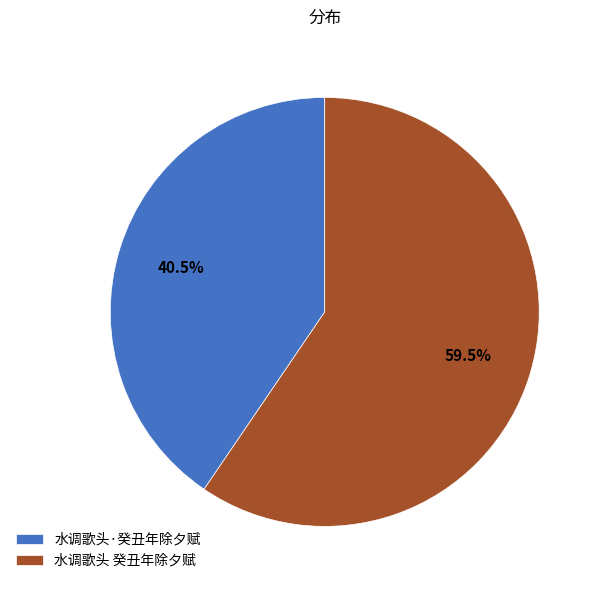

Approximately how many times larger is the value at 水调歌头 癸丑年除夕赋 compared to 水调歌头·癸丑年除夕赋?

1.5